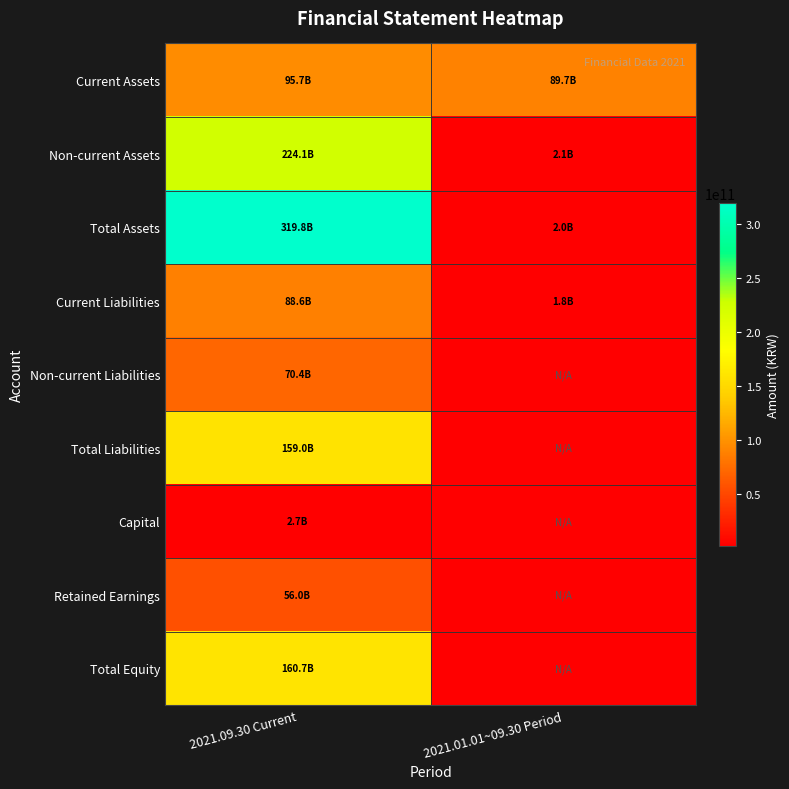

Reading left to right, extract all data points from this chart.

Current Assets: 2021.09.30 Current=95732281285	2021.01.01~09.30 Period=89714427983
Non-current Assets: 2021.09.30 Current=224054454019	2021.01.01~09.30 Period=2074715961
Total Assets: 2021.09.30 Current=319786735304	2021.01.01~09.30 Period=2000056776
Current Liabilities: 2021.09.30 Current=88642693822	2021.01.01~09.30 Period=1816404399
Non-current Liabilities: 2021.09.30 Current=70404089961	2021.01.01~09.30 Period=0
Total Liabilities: 2021.09.30 Current=159046783783	2021.01.01~09.30 Period=0
Capital: 2021.09.30 Current=2659482000	2021.01.01~09.30 Period=0
Retained Earnings: 2021.09.30 Current=56035148382	2021.01.01~09.30 Period=0
Total Equity: 2021.09.30 Current=160739951521	2021.01.01~09.30 Period=0